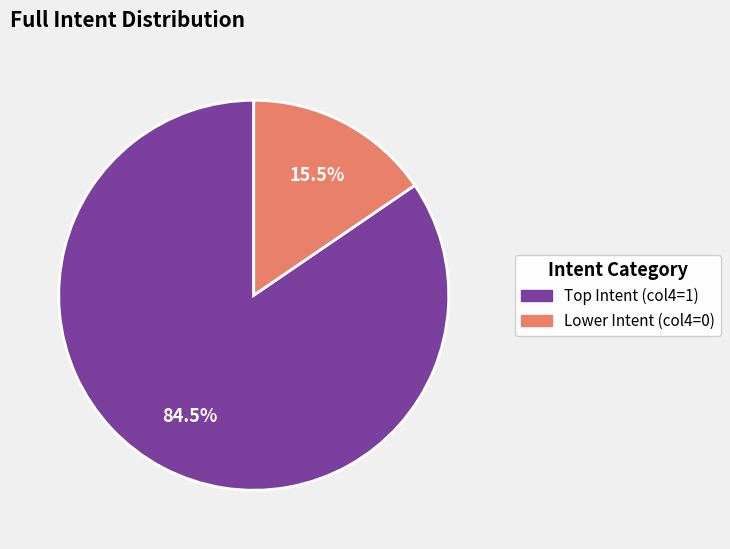

Does any single category account for the majority?

Yes